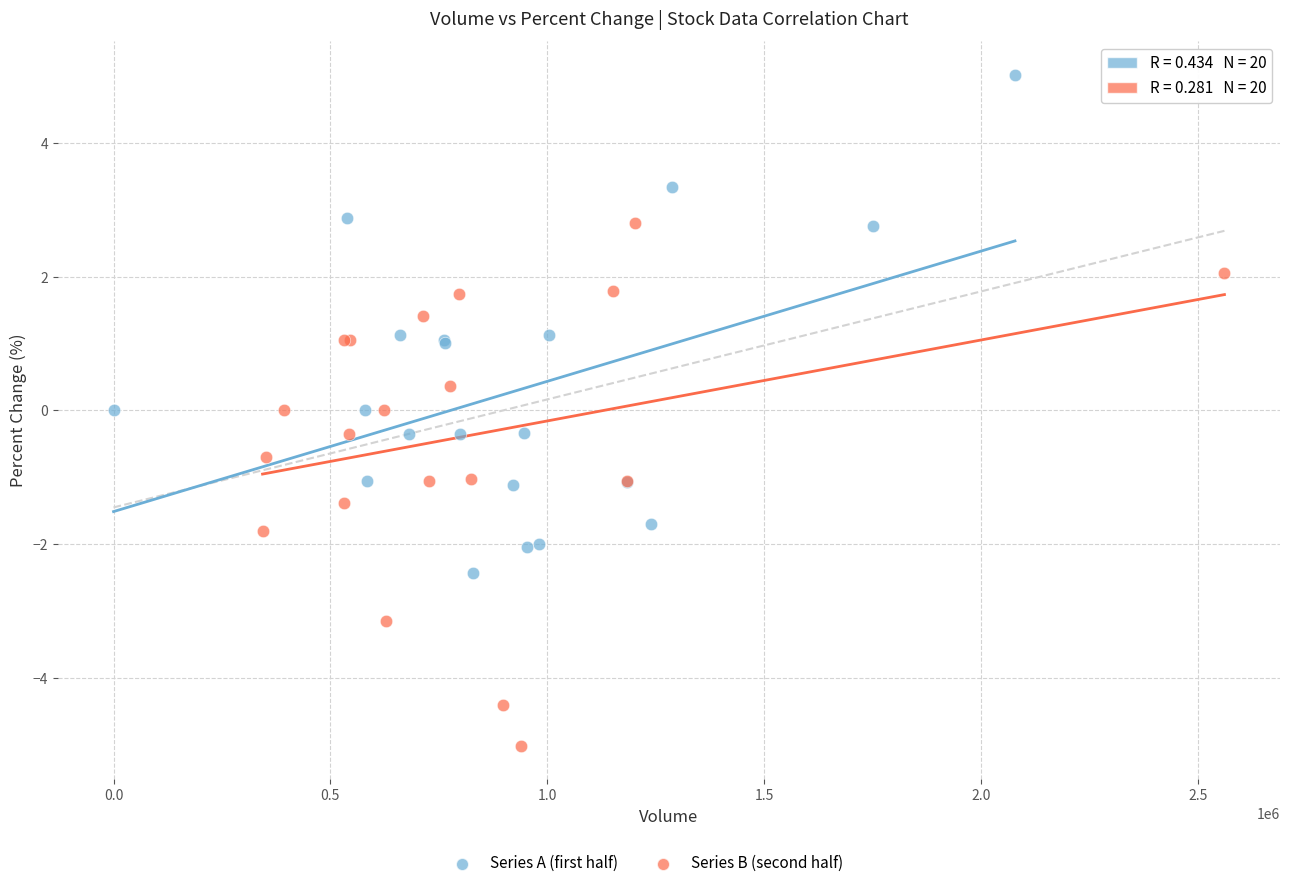

Which series contains the lowest Y value?

Series B (second half)